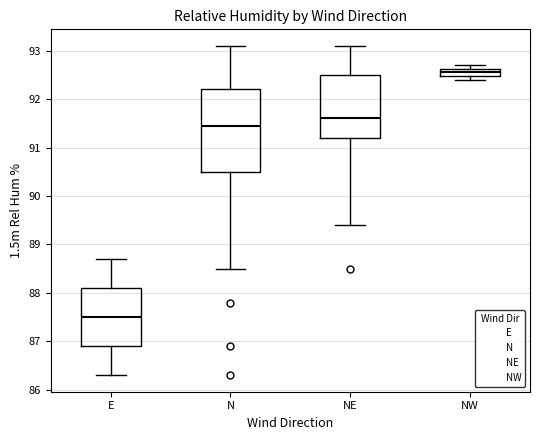

Which box's median line is the lowest?

E